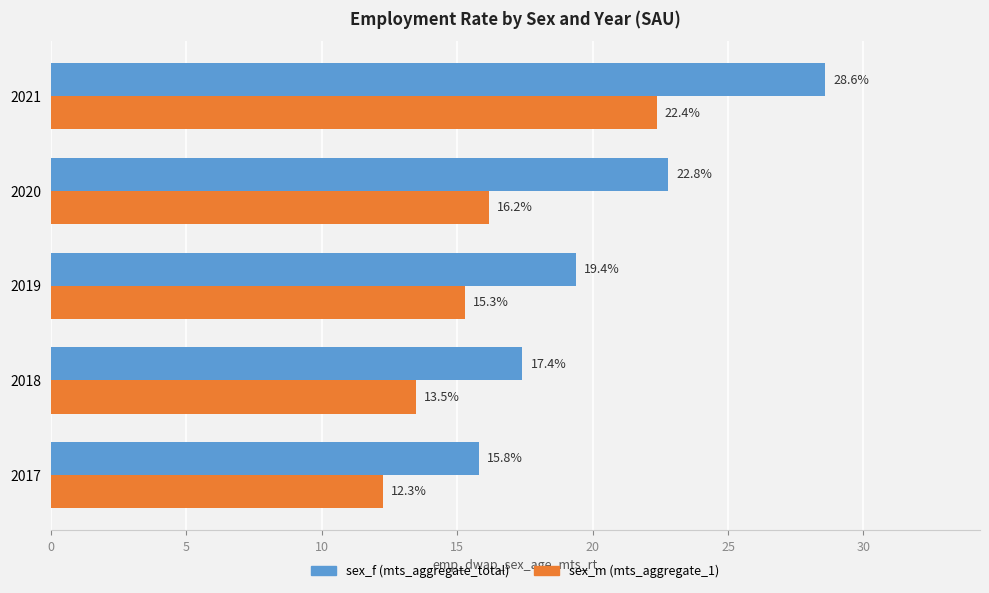

Which category has the lowest value across all series?

2017